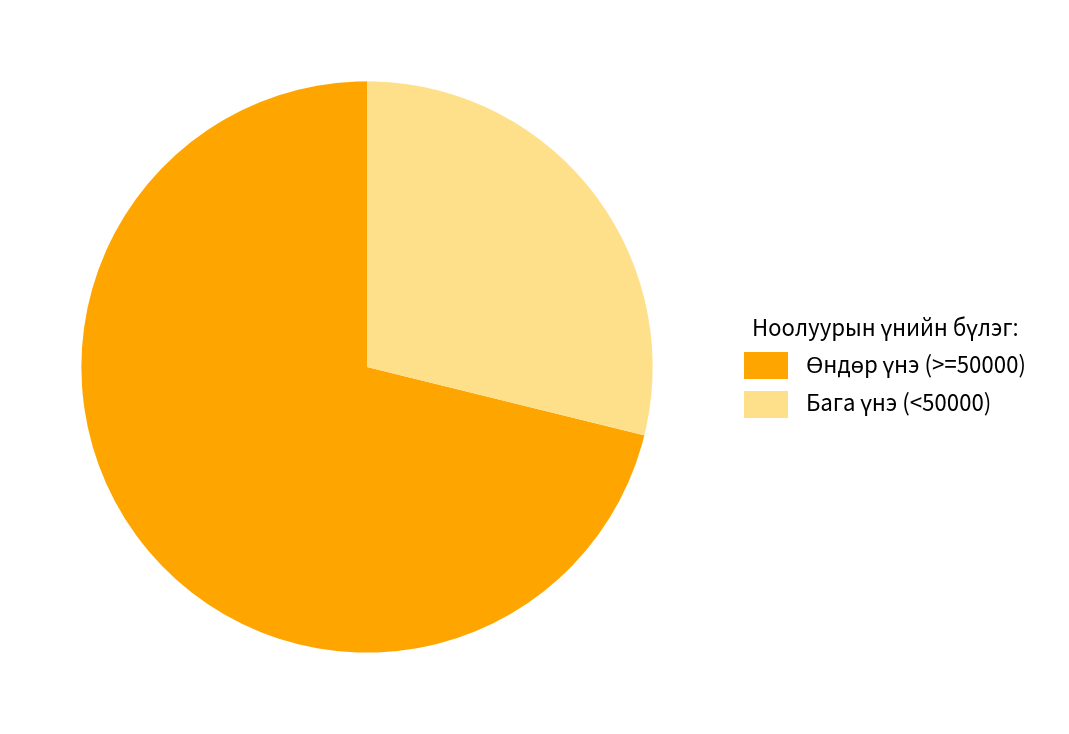

How many slices are in this pie chart?

2